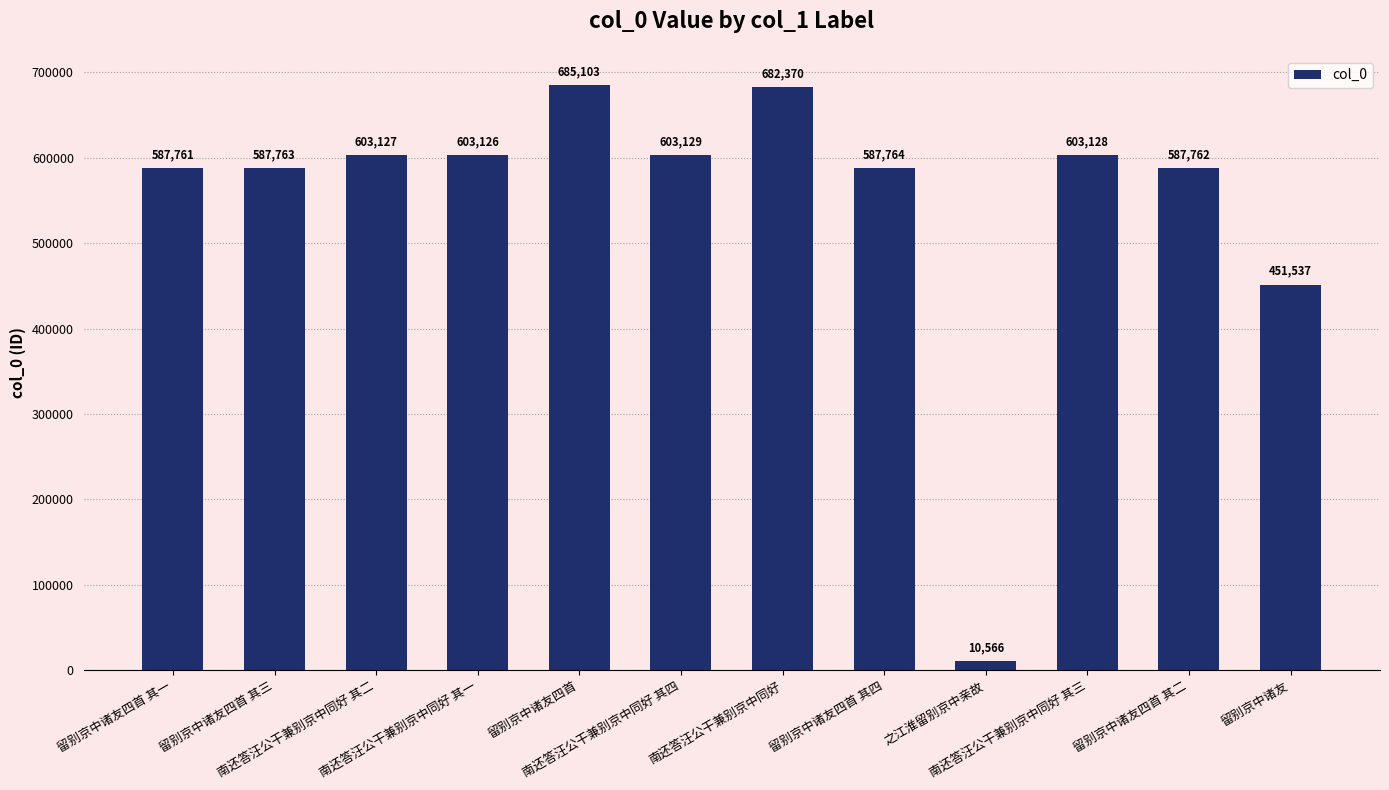

At which category does the chart reach its minimum across all series?

之江淮留别京中亲故